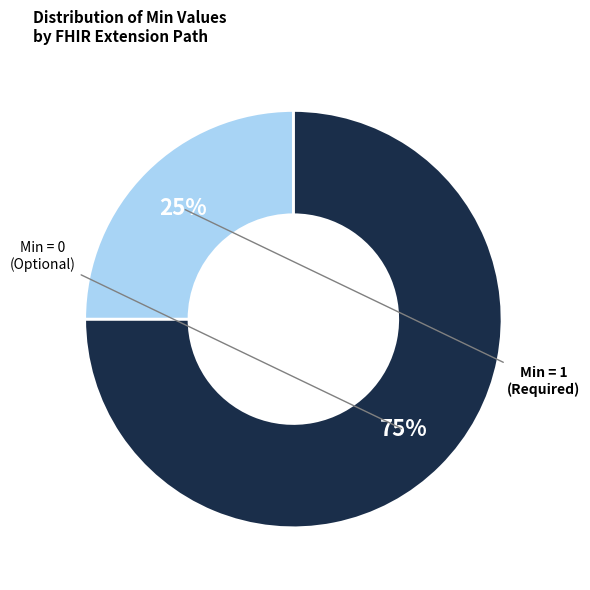

Is there any slice that represents more than half of the pie?

Yes